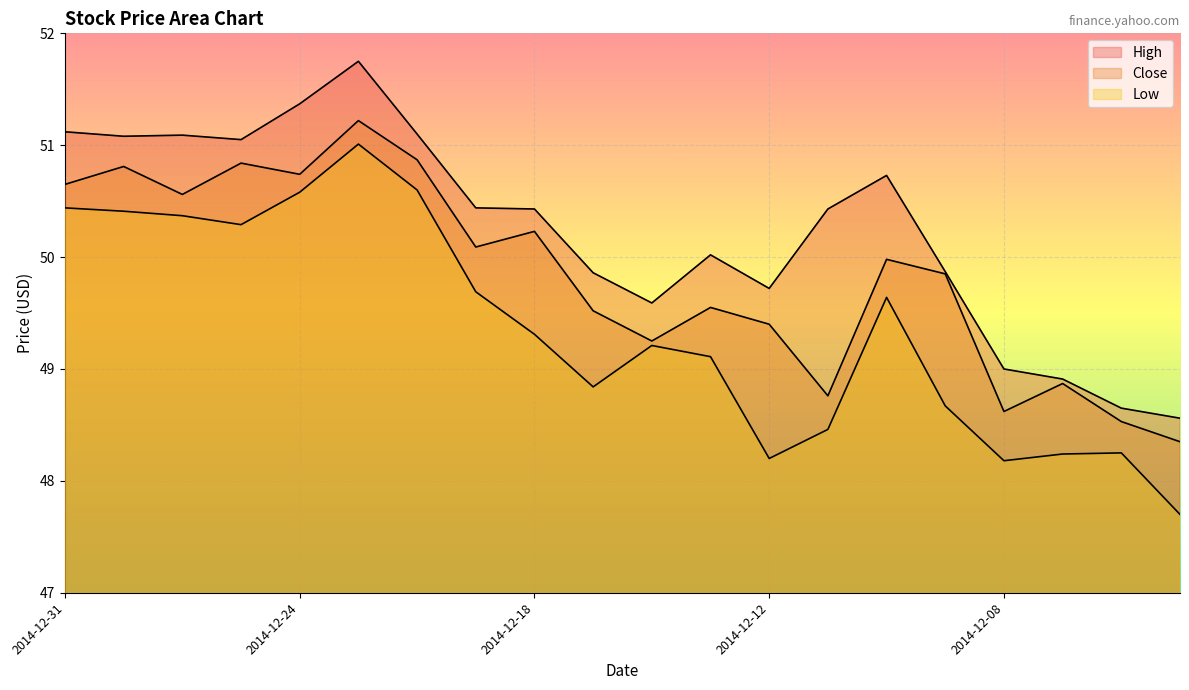

Which has a higher value, 2014-12-12 or 2014-12-31?

2014-12-31